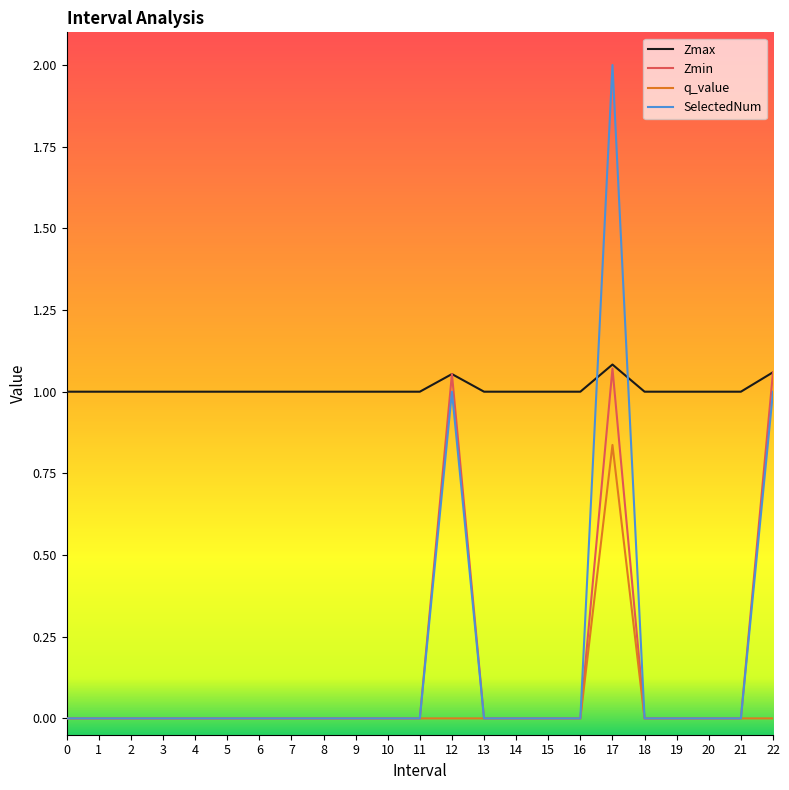

Where do Zmax and SelectedNum first cross each other?

16 and 17